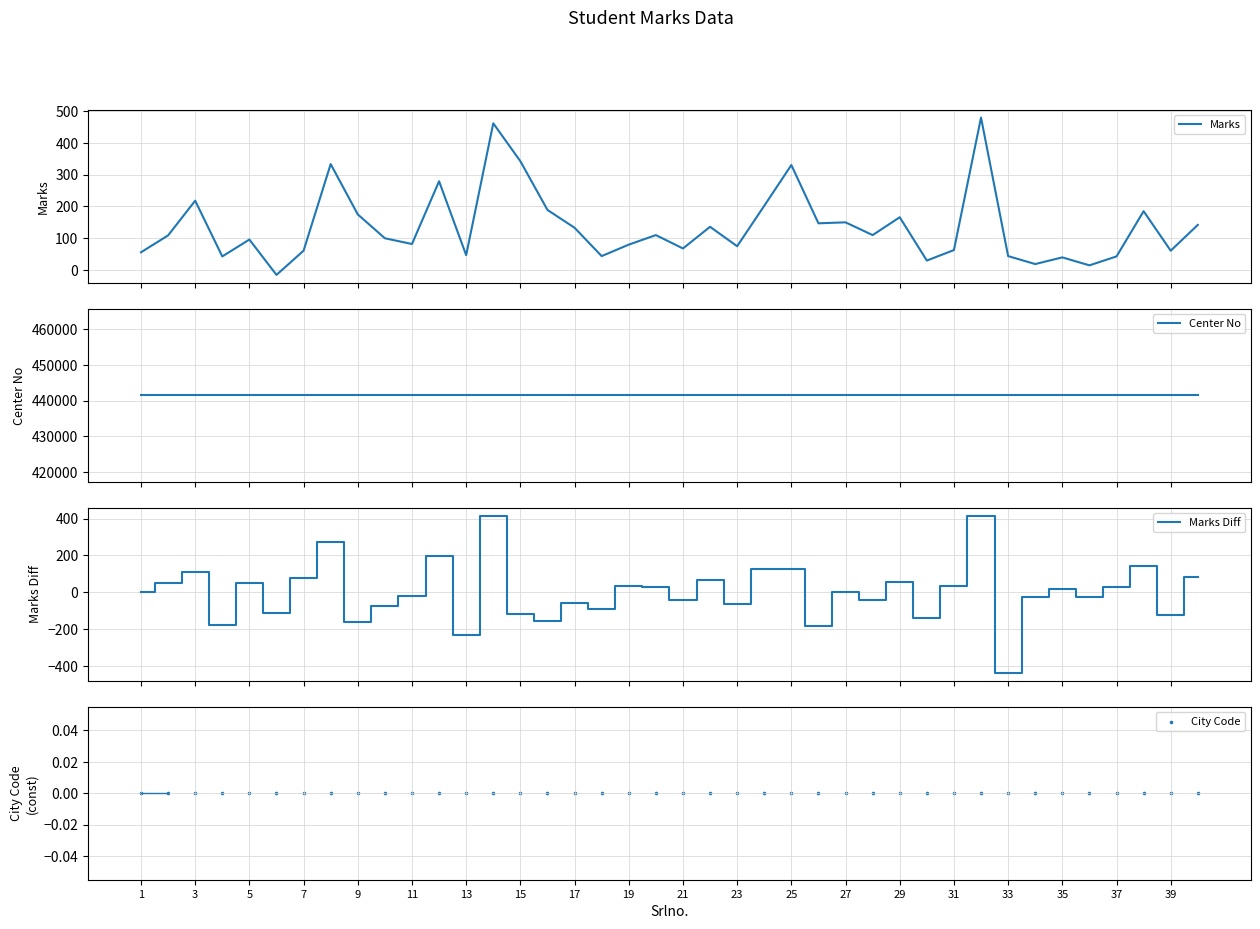

What are all the series names shown in the legend?

Marks, Center No, Marks Diff, City Code